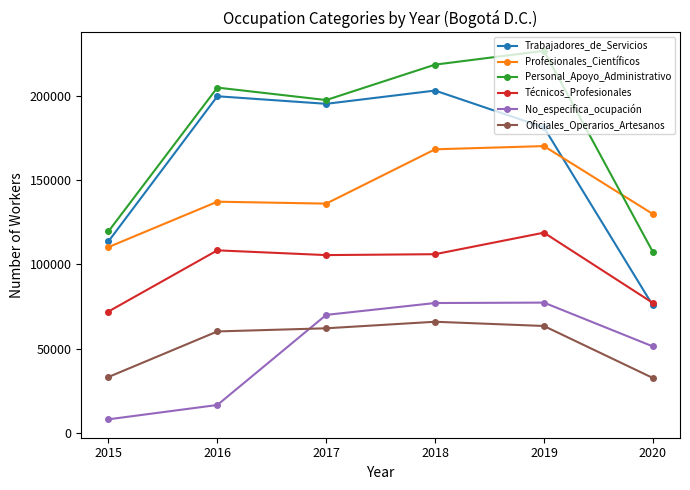

Which category has the lowest value in the Profesionales_Científicos series?

2015